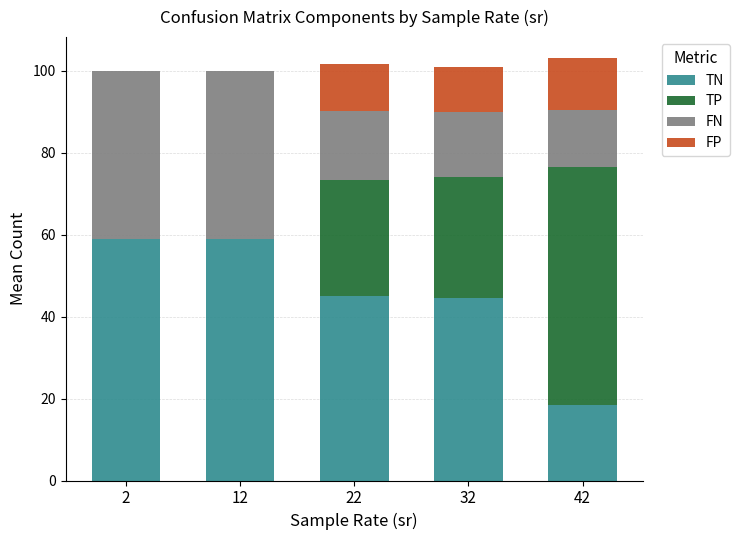

The TN series shows 18.4 at 42. True or false?

True